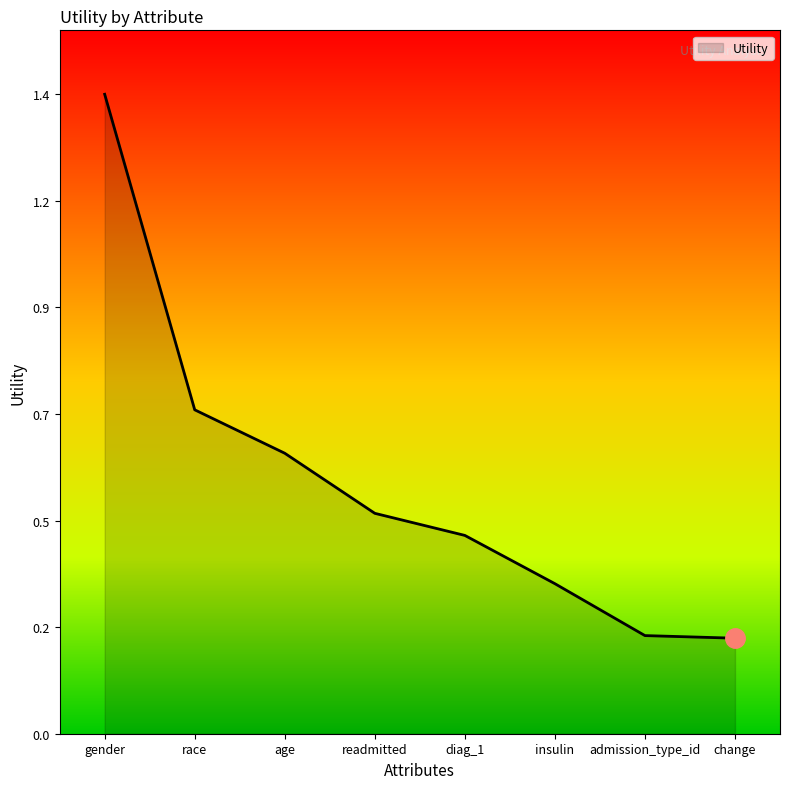

Is this an area chart (filled region under the line)?

Yes